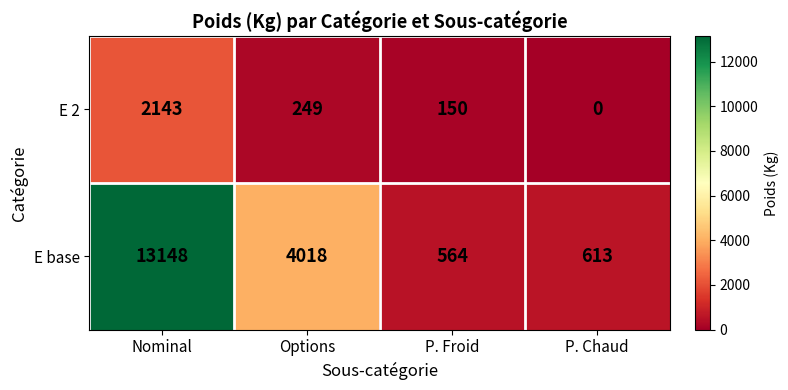

Reading left to right, list all the values displayed in this chart.

E 2: Nominal=2143	Options=249	P. Froid=150	P. Chaud=0
E base: Nominal=13148	Options=4018	P. Froid=564	P. Chaud=613